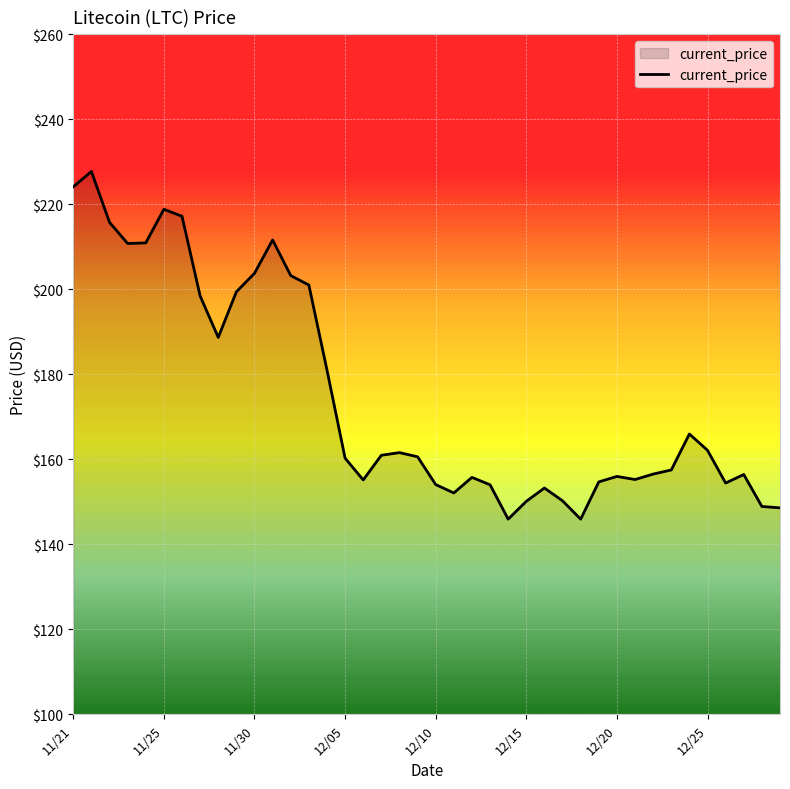

What is the smallest value displayed?

145.9